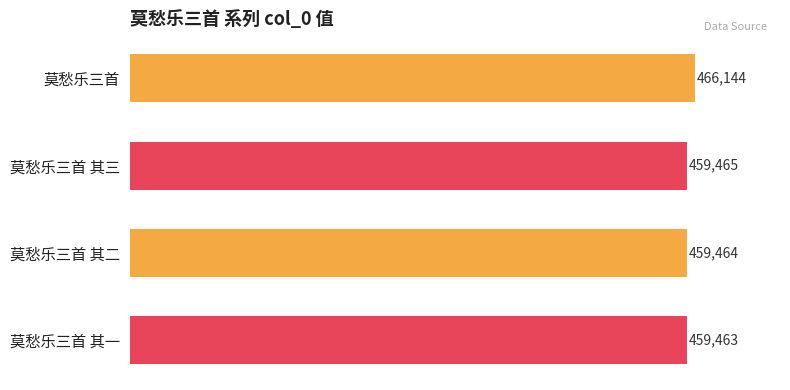

List the labels in order of value, smallest first.

莫愁乐三首 其一, 莫愁乐三首 其二, 莫愁乐三首 其三, 莫愁乐三首